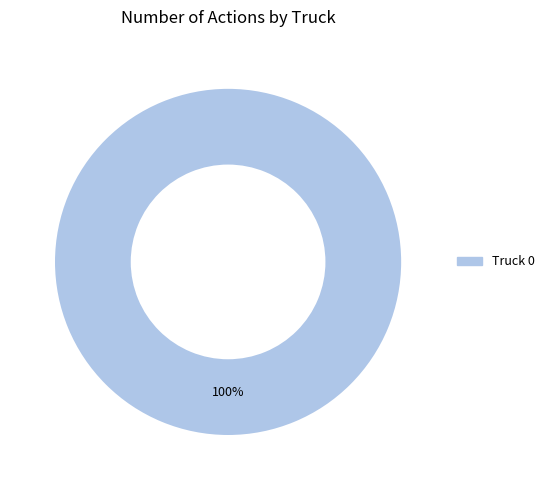

Rank the categories by value from highest to lowest.

Truck 0